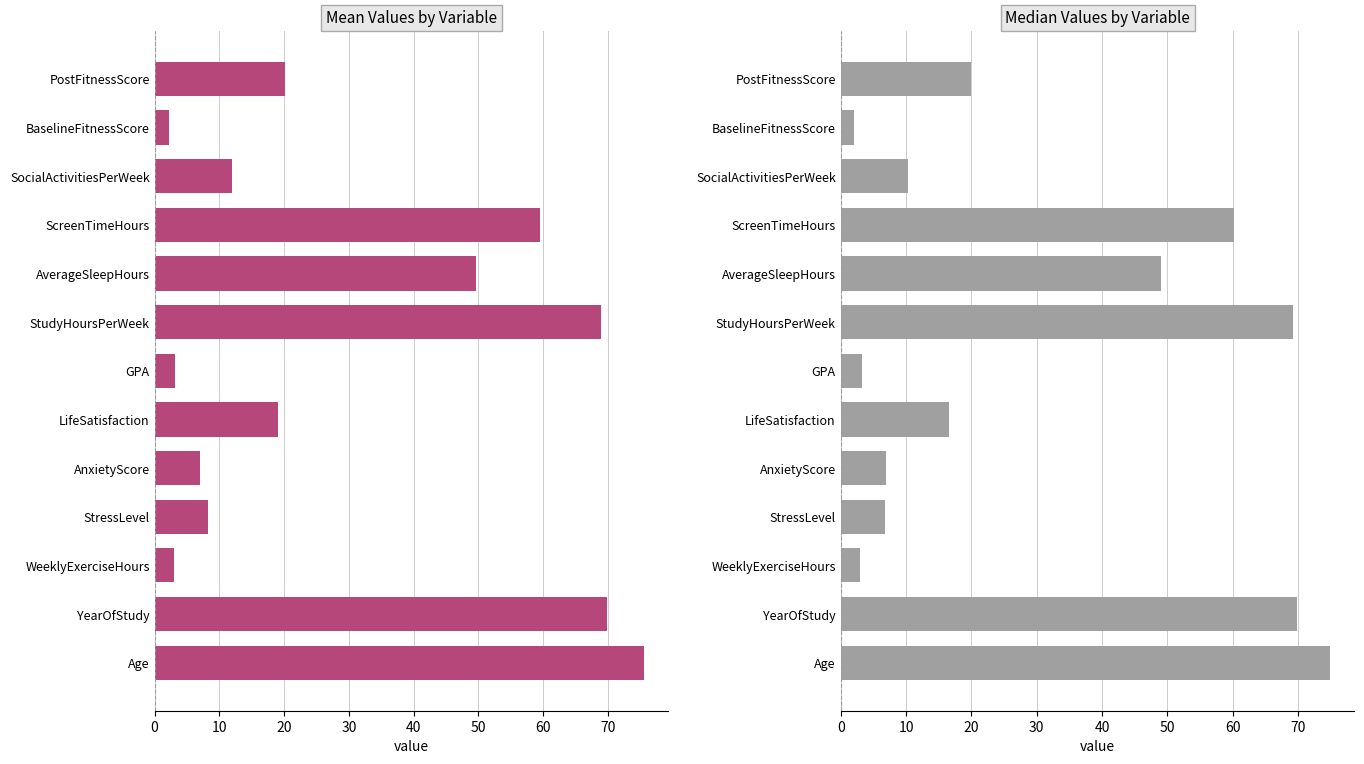

Are the bars horizontal?

Yes